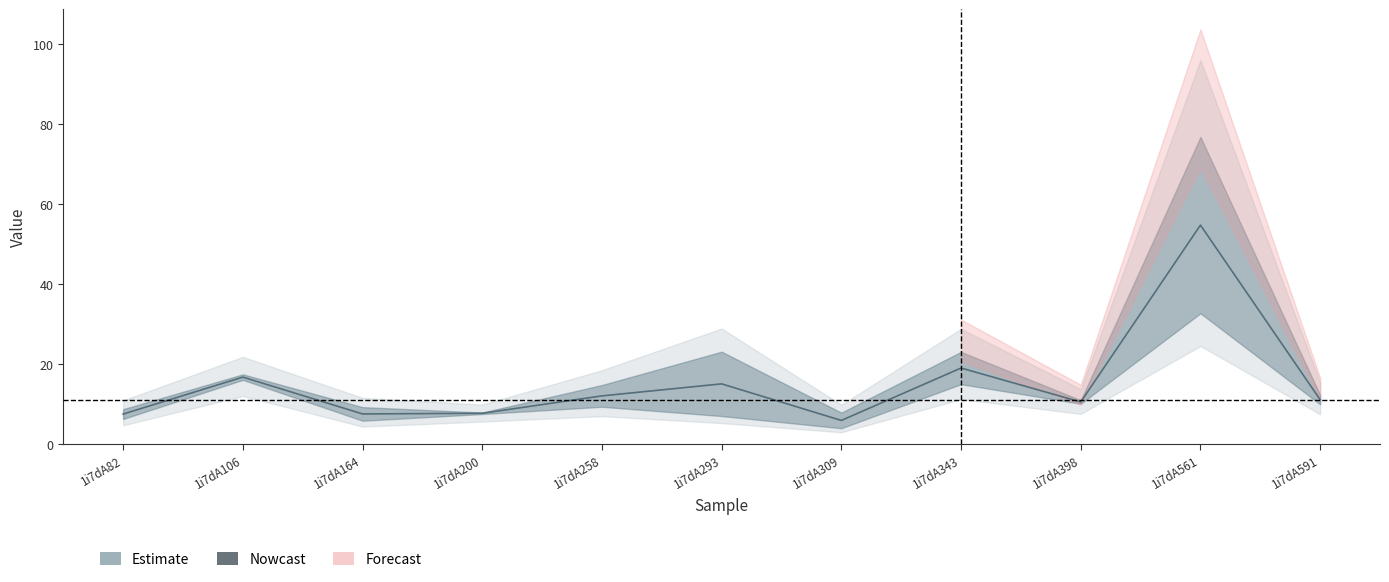

What is the value of the 5th point from the left?

12.1